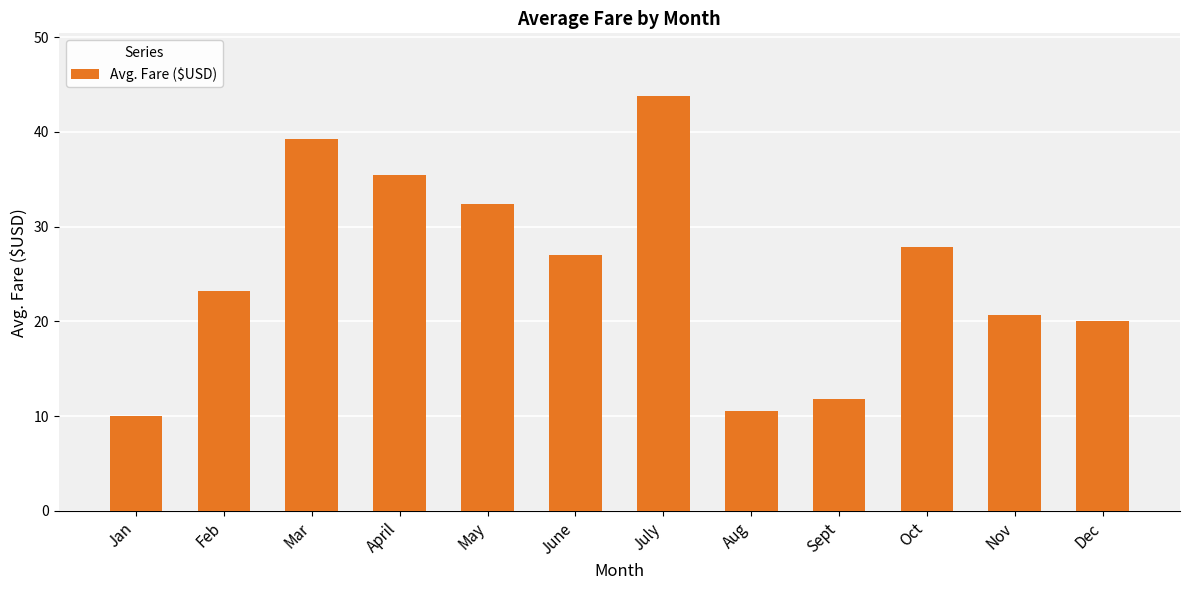

At which label is the value closest to 26?

June